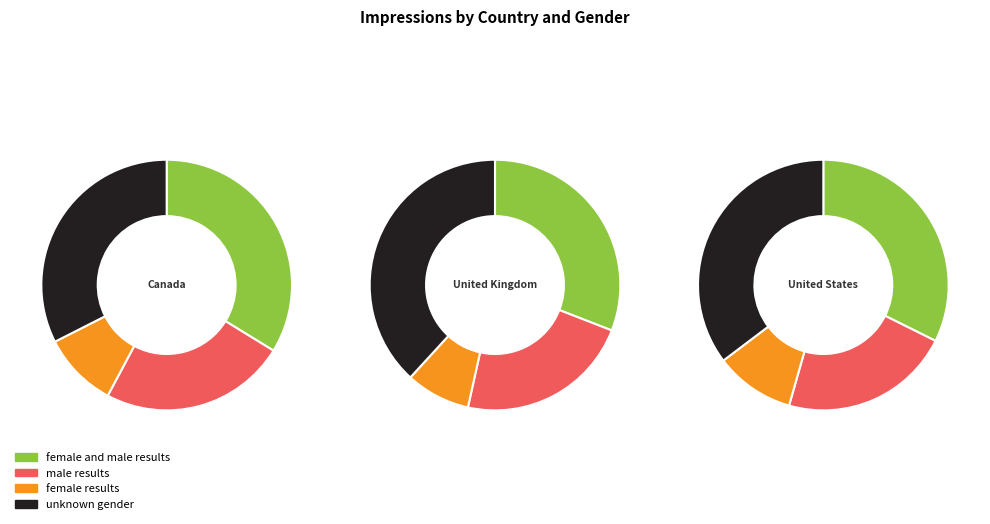

To the nearest percent, what is the combined percentage of Canada and United Kingdom?

25%